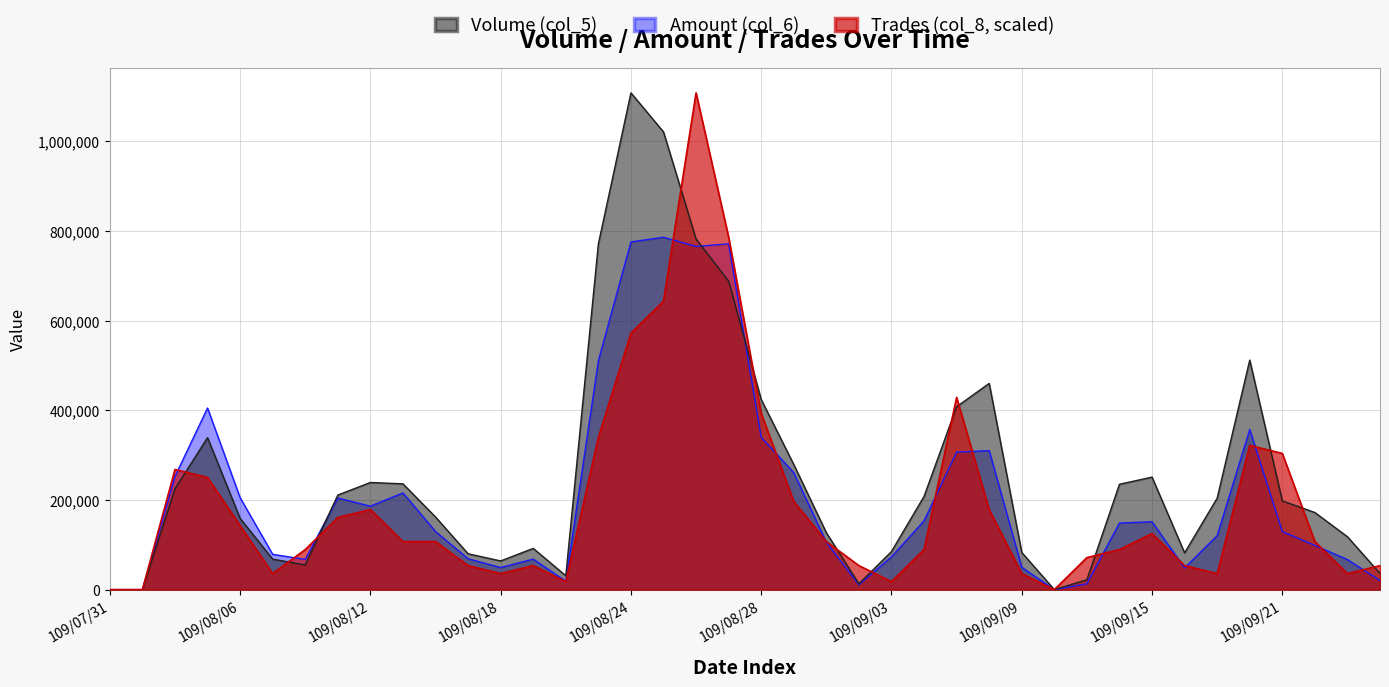

What is the highest value of the Trades (col_8) series?

1108000.0